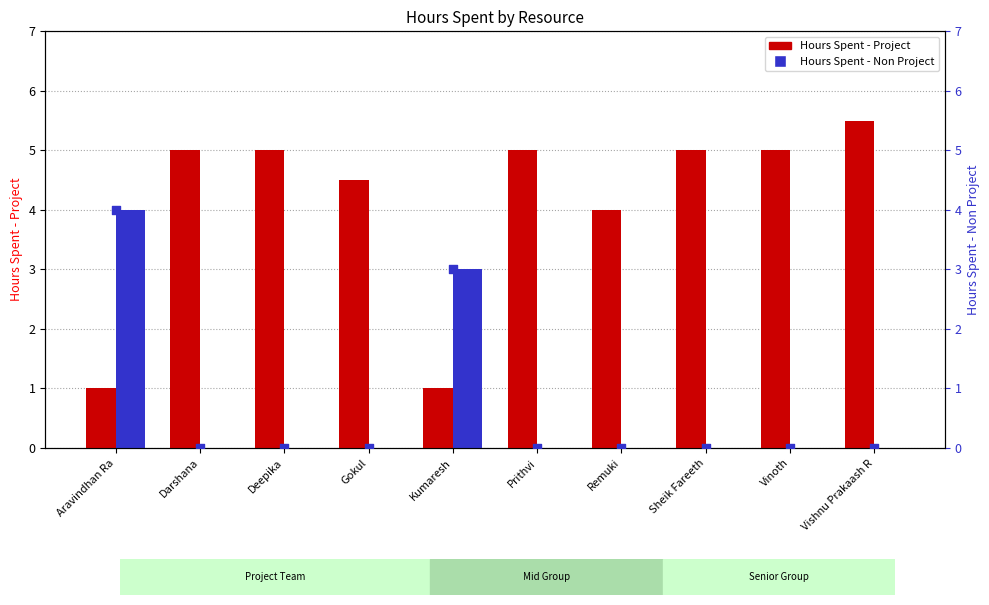

Which series has the largest total across all categories?

Hours Spent - Project